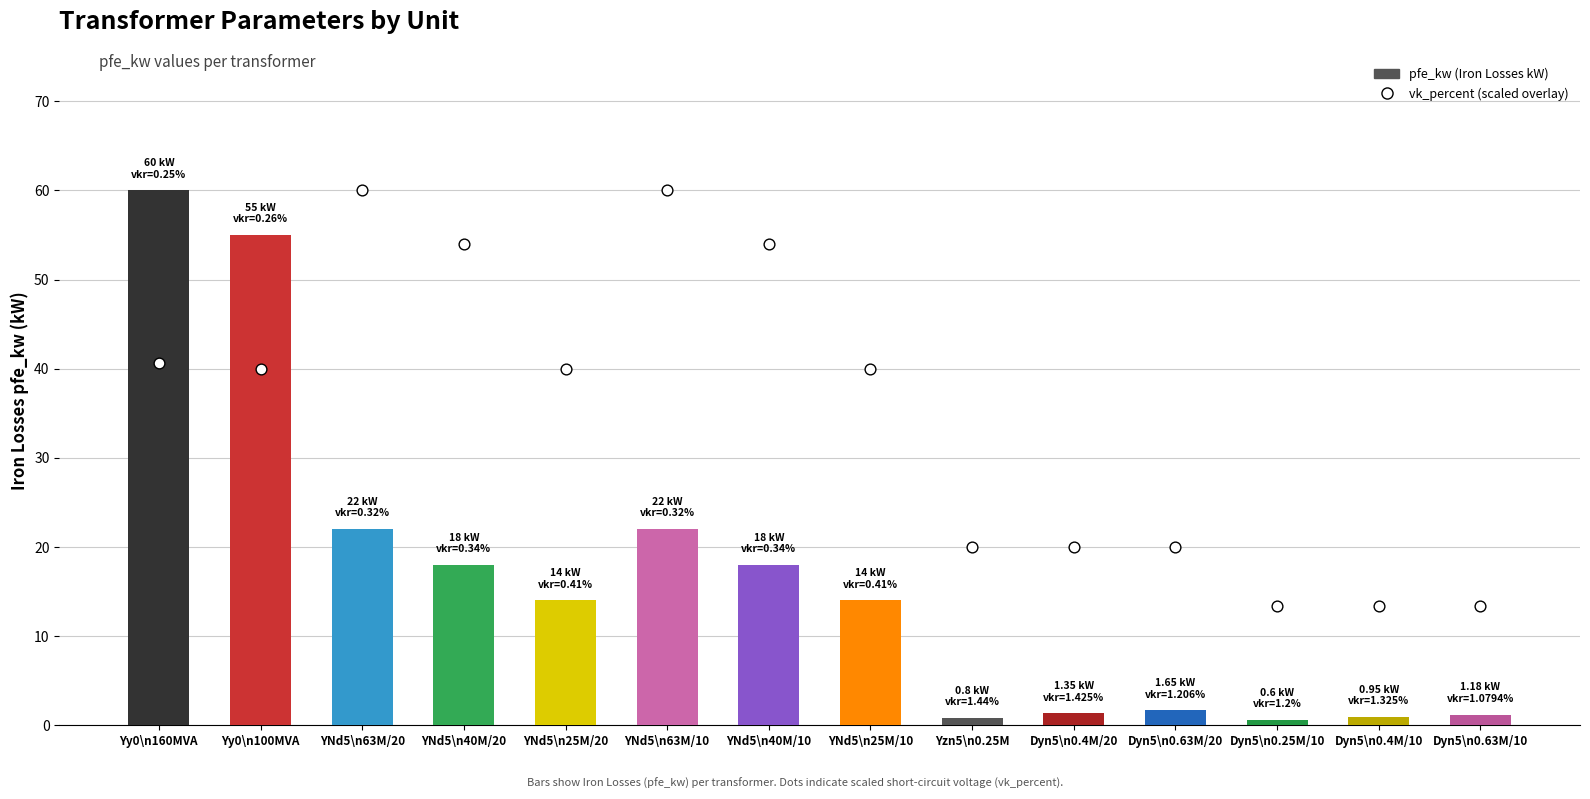

Which series has the largest total across all categories?

vk_percent (scaled)